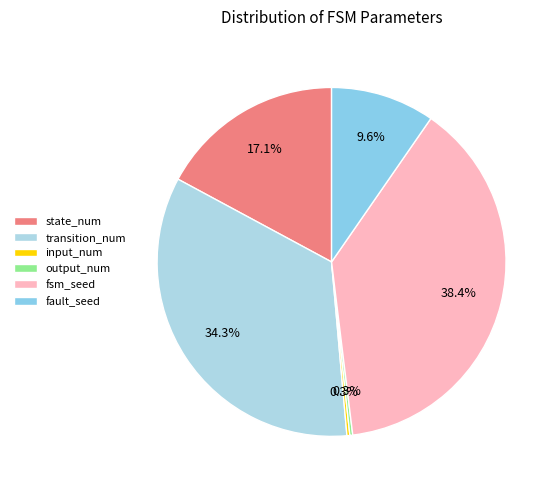

Which slice is the smallest?

input_num